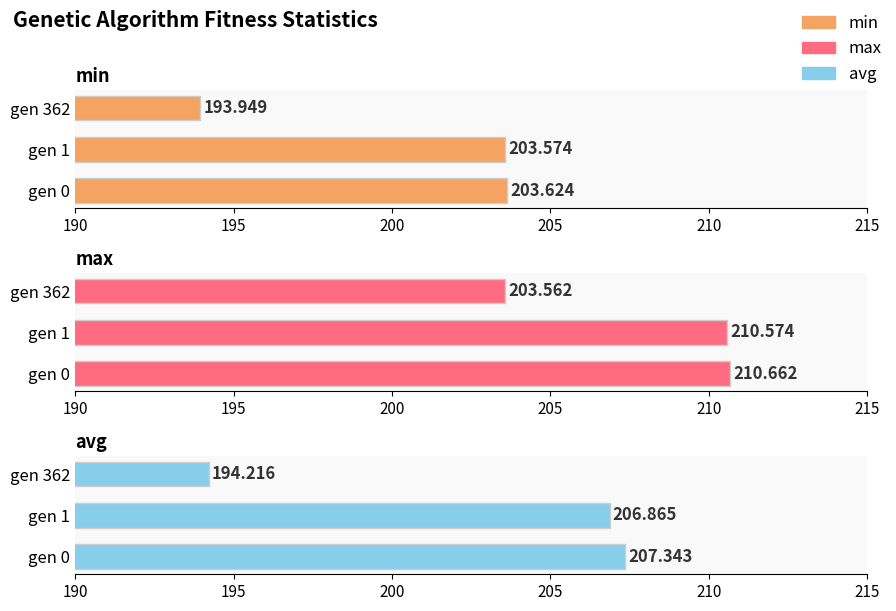

Is it true that max equals 90.0 at gen 362?

False